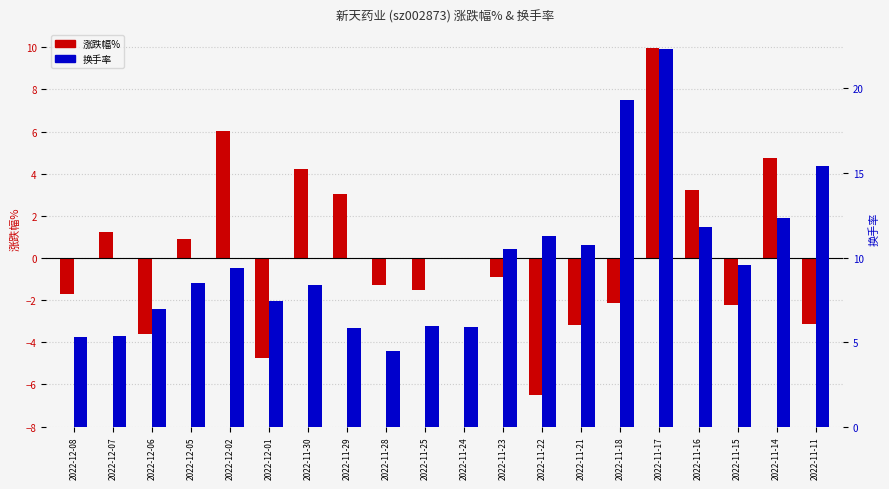

True or false: 换手率 has a value of 15.4 at 2022-11-11.

True